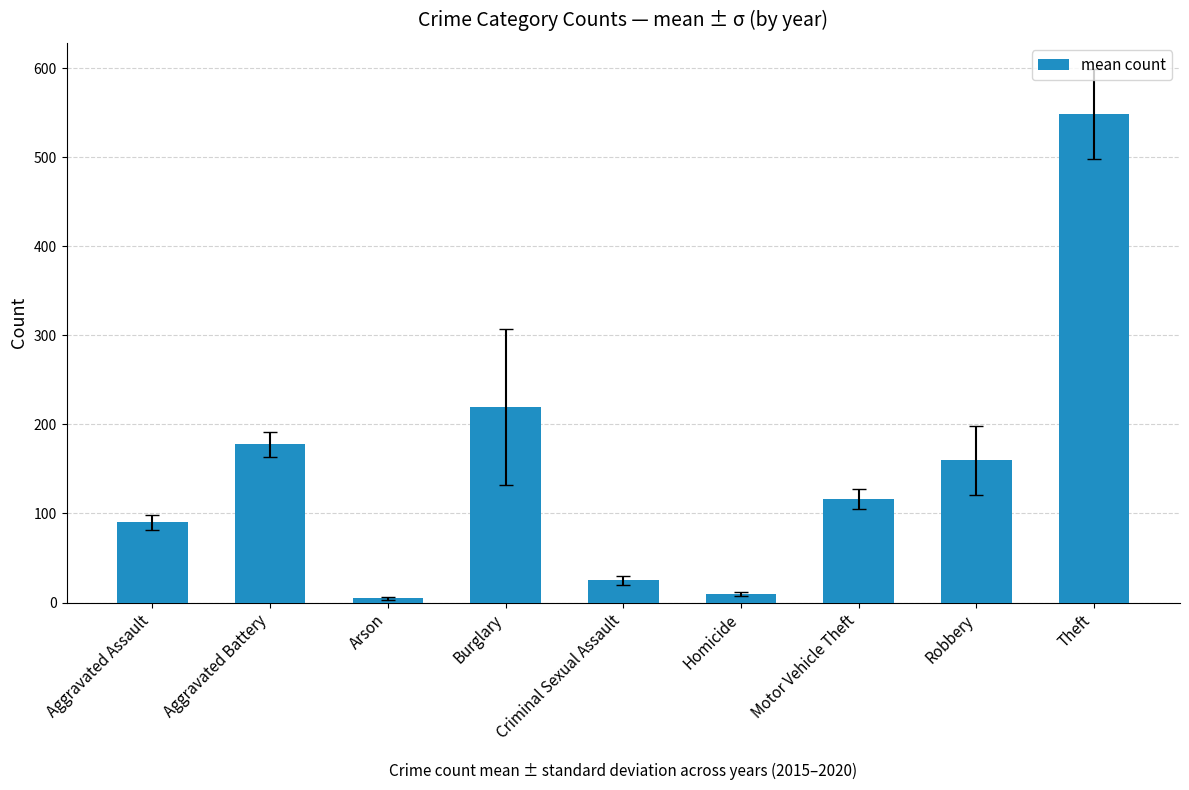

What is the label of the 9th bar from the left?

Theft